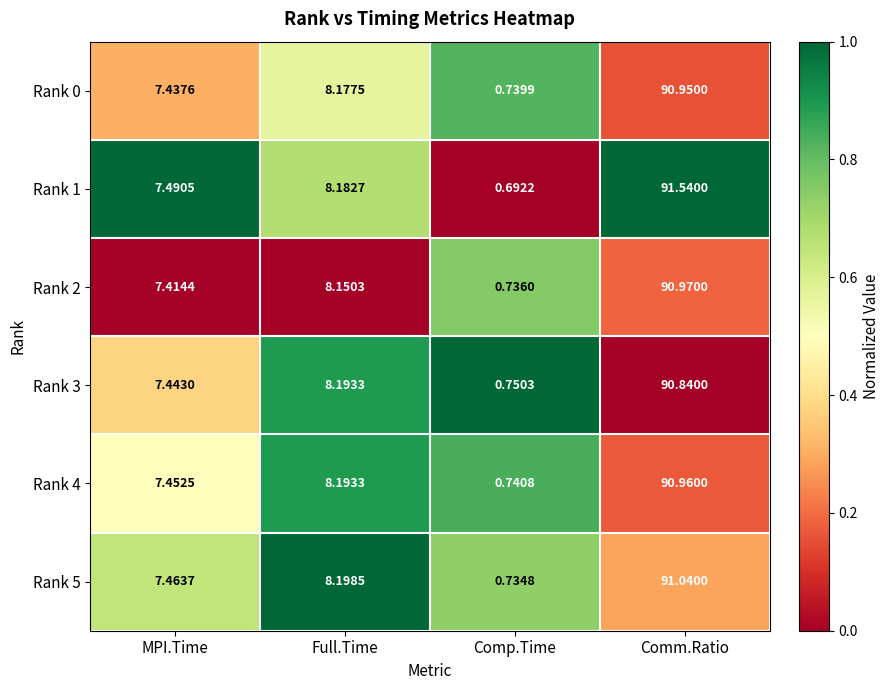

What is the spread (max minus min) of values at Full.Time?

0.0